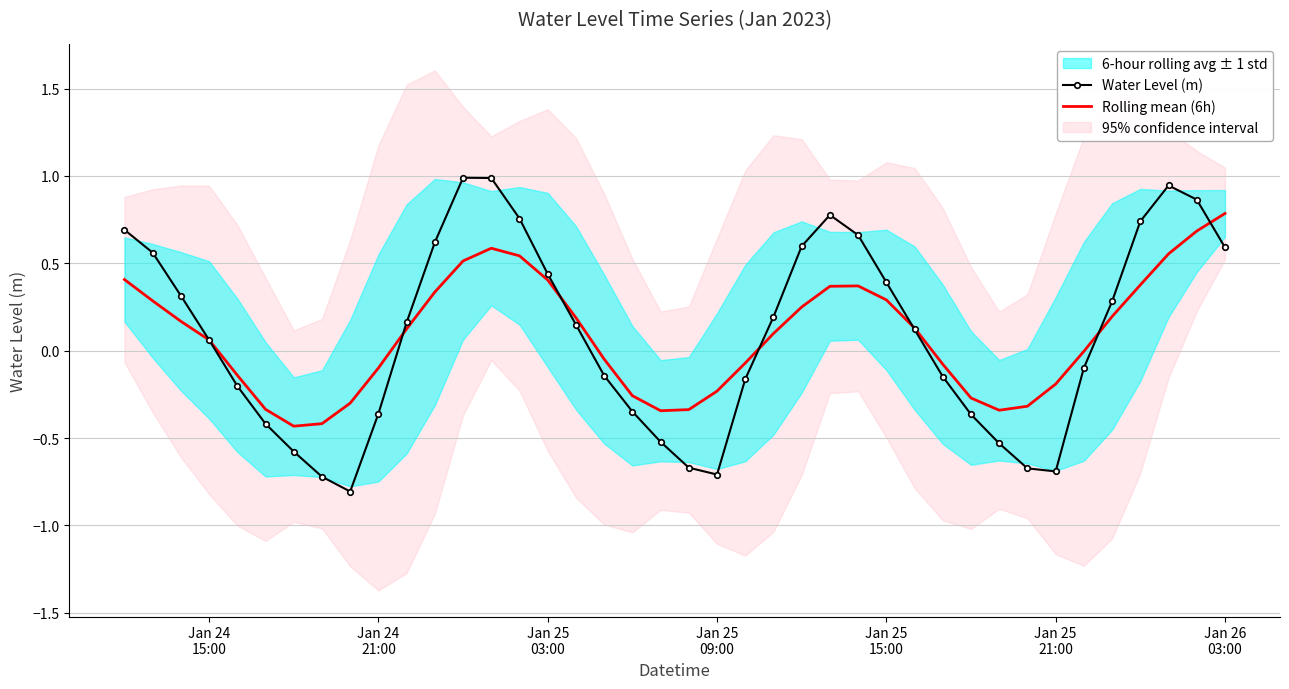

Reading left to right, what are all the values shown in this chart?

Water Level (m): 0.7	0.6	0.3	0.1	-0.2	-0.4	-0.6	-0.7	-0.8	-0.4	0.2	0.6	1.0	1.0	0.8	0.4	0.1	-0.1	-0.3	-0.5	-0.7	-0.7	-0.2	0.2	0.6	0.8	0.7	0.4	0.1	-0.1	-0.4	-0.5	-0.7	-0.7	-0.1	0.3	0.7	0.9	0.9	0.6
Rolling mean (6h): 0.4	0.3	0.2	0.1	-0.1	-0.3	-0.4	-0.4	-0.3	-0.1	0.1	0.3	0.5	0.6	0.5	0.4	0.2	-0.0	-0.3	-0.3	-0.3	-0.2	-0.1	0.1	0.2	0.4	0.4	0.3	0.1	-0.1	-0.3	-0.3	-0.3	-0.2	-0.0	0.2	0.4	0.6	0.7	0.8